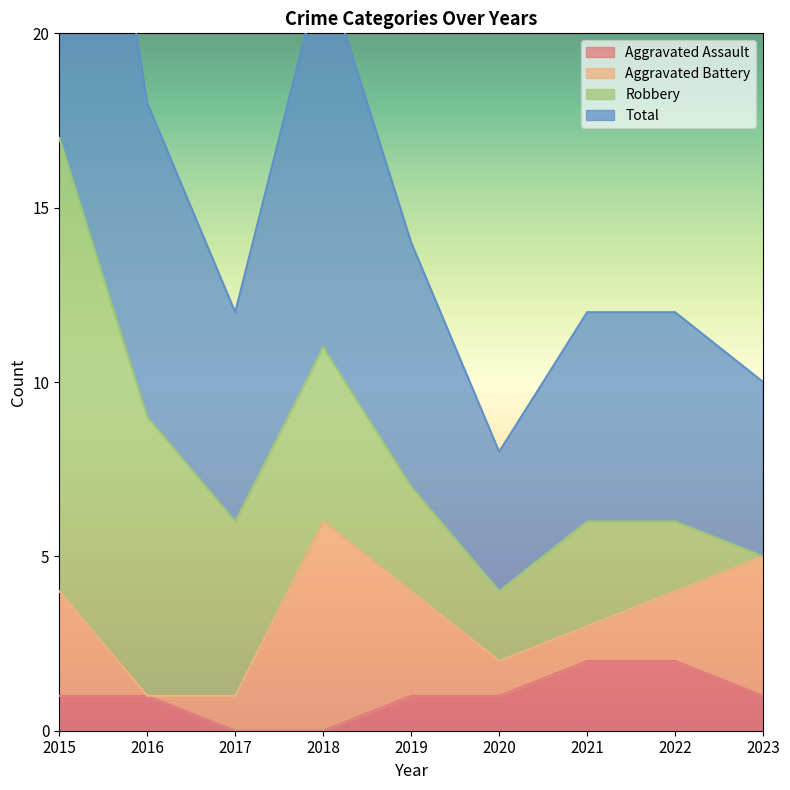

The value of Aggravated Assault at 2015 is 1. True or false?

True